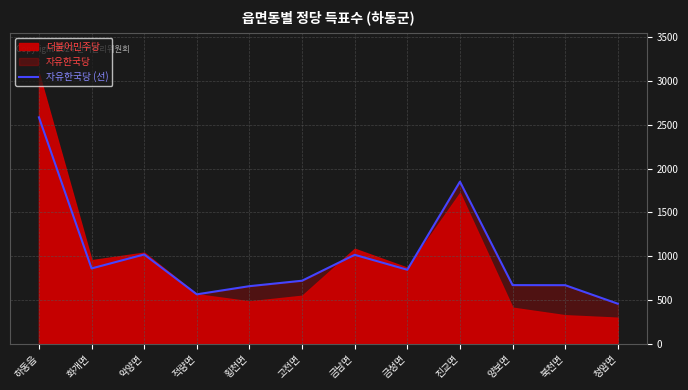

At which label does 자유한국당 (선) reach its minimum?

청암면